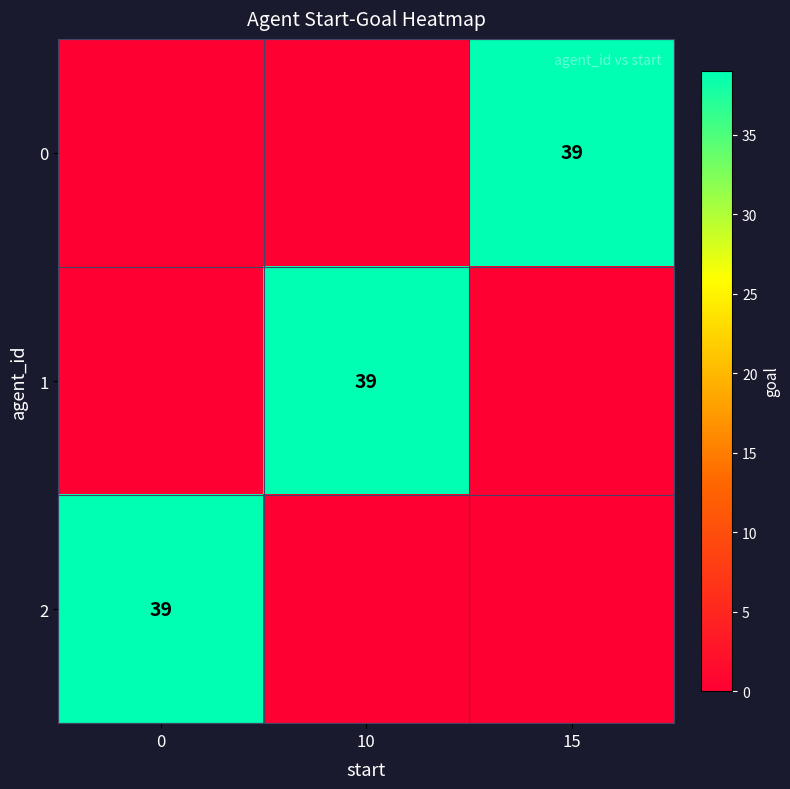

Which series has the widest spread of values?

row_0